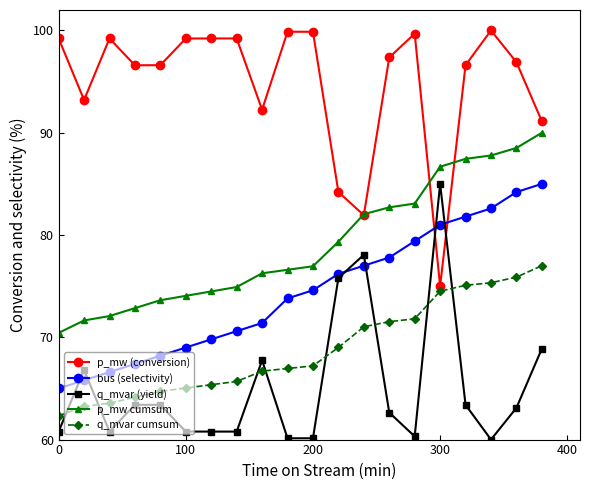

True or false: bus (selectivity) and q_mvar cumsum intersect in this chart.

False